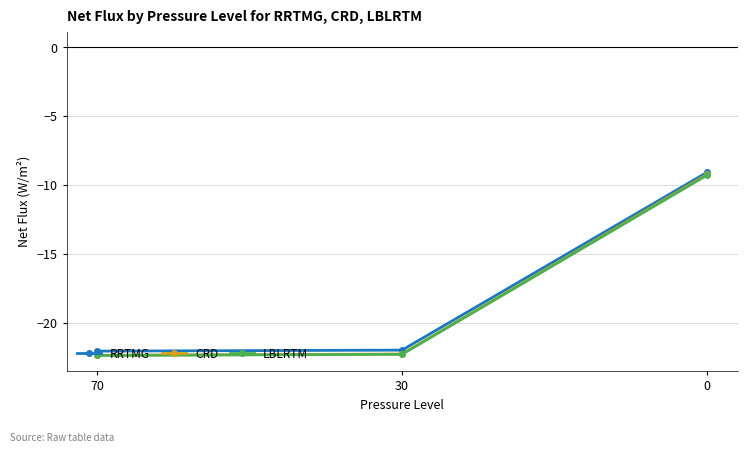

How many values in the CRD series exceed -22?

1